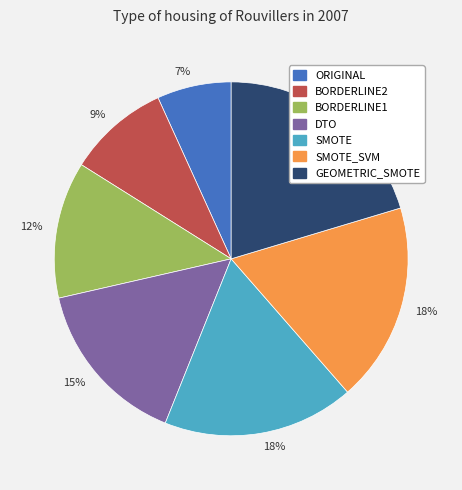

Is there a majority slice in this chart?

No